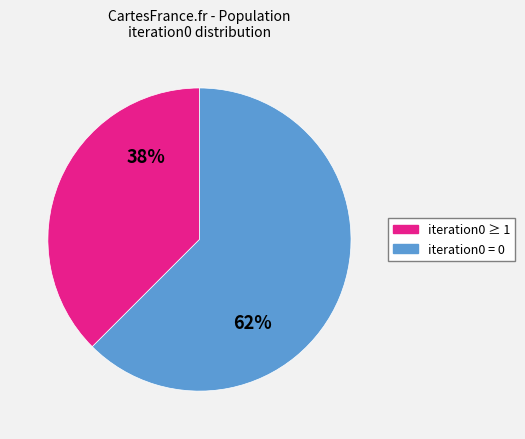

How many segments does this pie chart have?

2